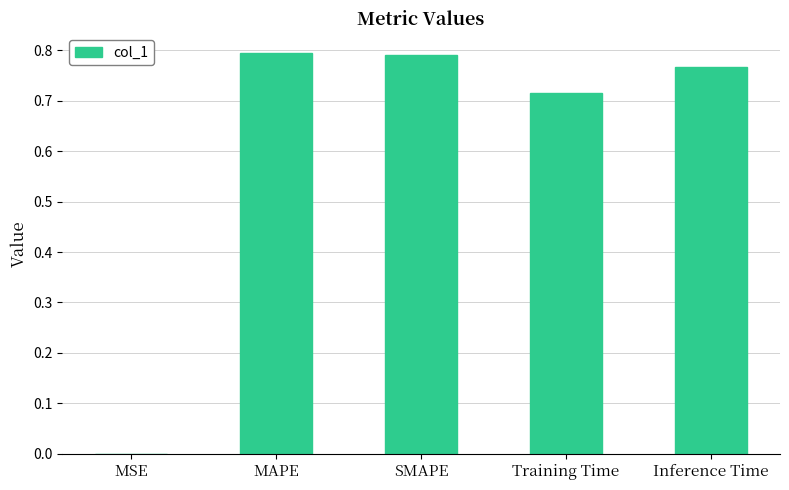

Which has a higher value, Inference Time or MAPE?

MAPE